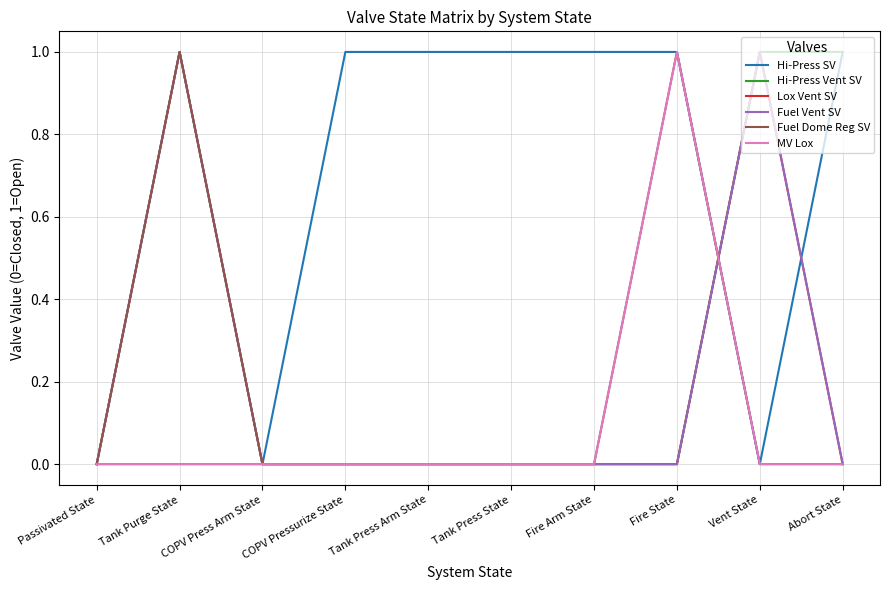

Is the value of Lox Vent SV at Fire Arm State greater than the value of Fuel Vent SV at Fire State?

No